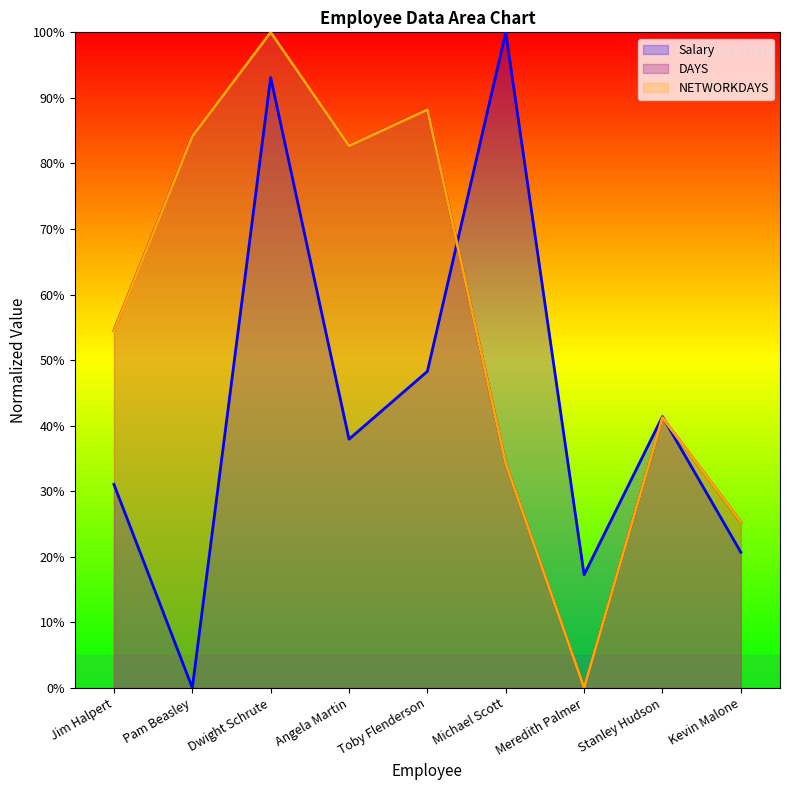

What is the label of the 6th point from the right?

Angela Martin